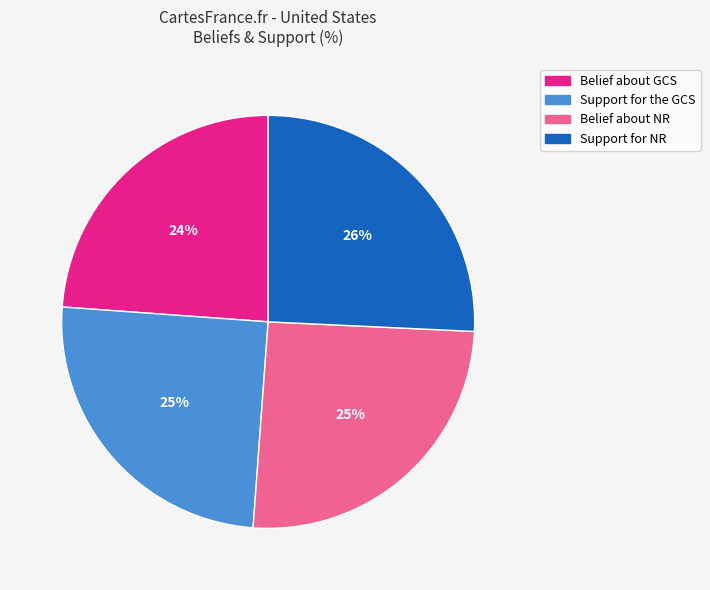

Approximately how many times larger is the value at Belief about GCS compared to Support for NR?

0.9